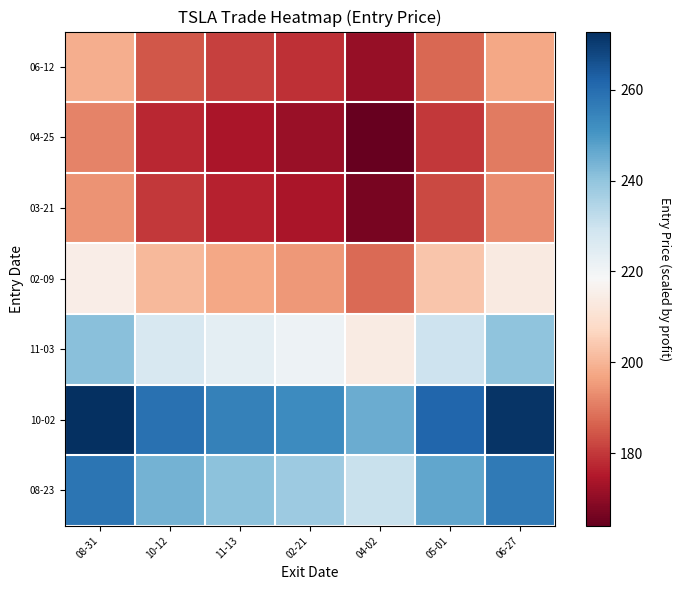

What is the spread (max minus min) of values at 06-27?

81.4